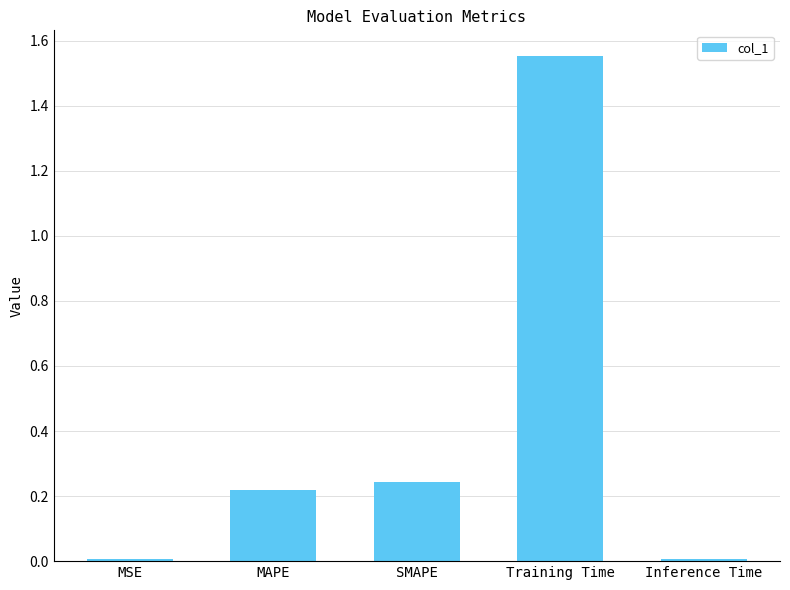

What is the difference between the maximum and minimum values?

1.5